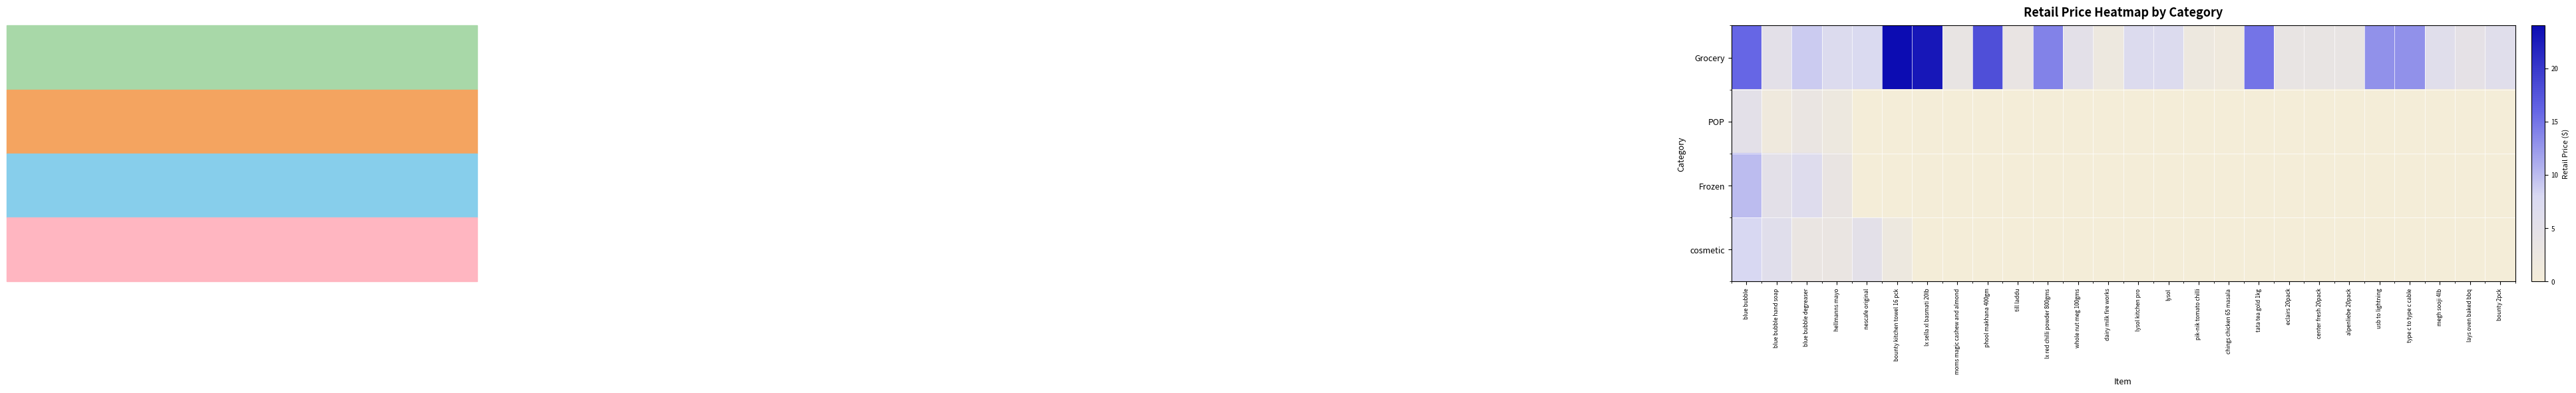

How many categories are shown in the chart?

26